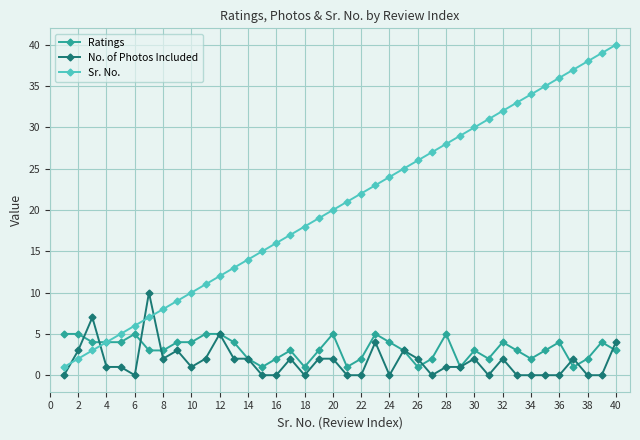

Which series has the largest total across all categories?

Sr. No.